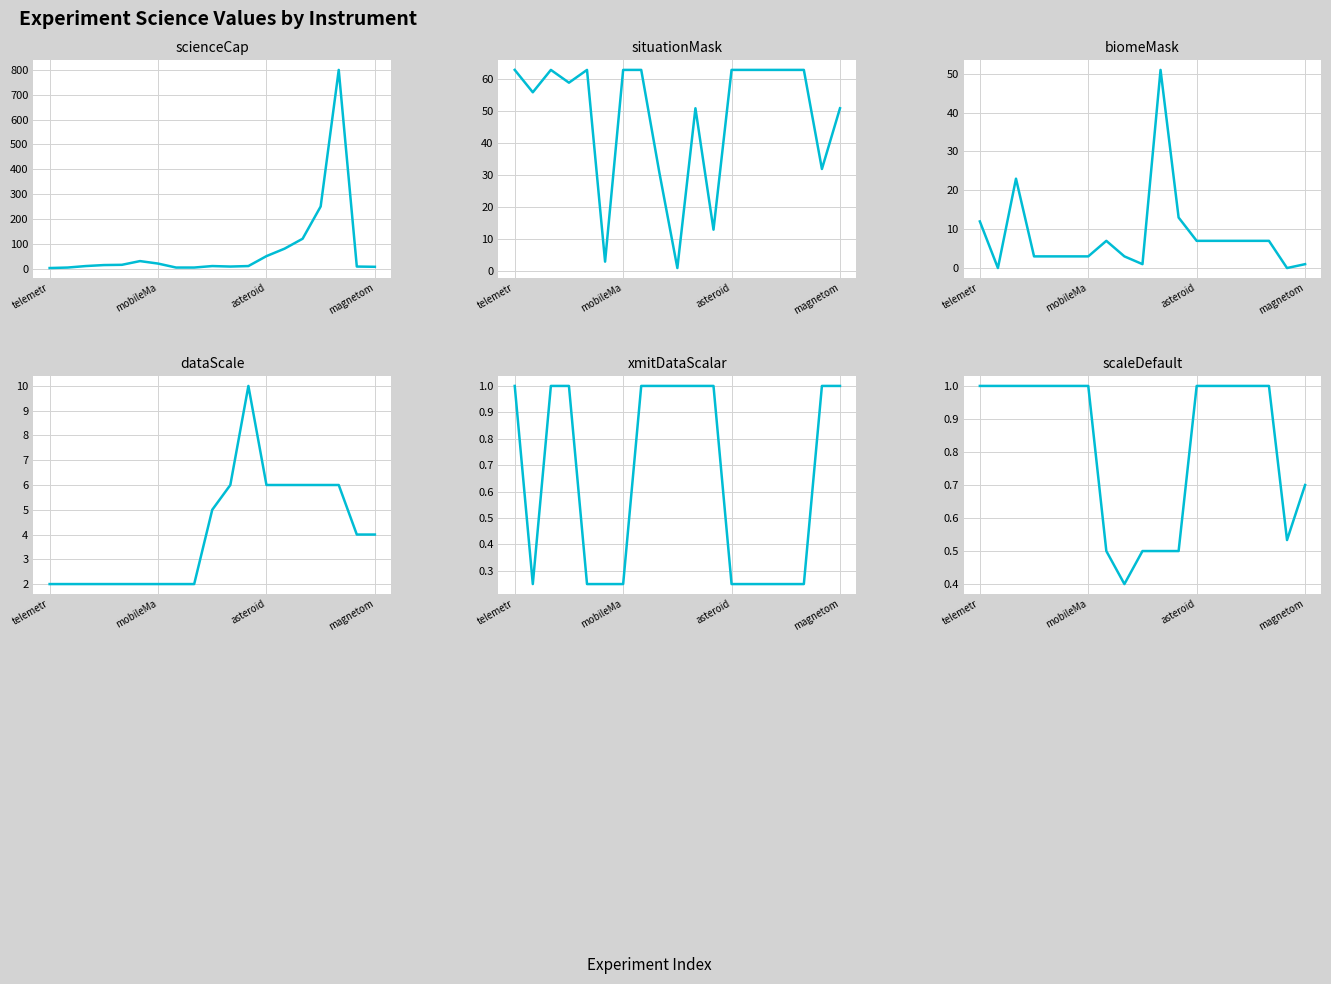

At 11, list the series in order from smallest to largest.

scaleDefault, xmitDataScalar, scienceCap, dataScale, situationMask, biomeMask